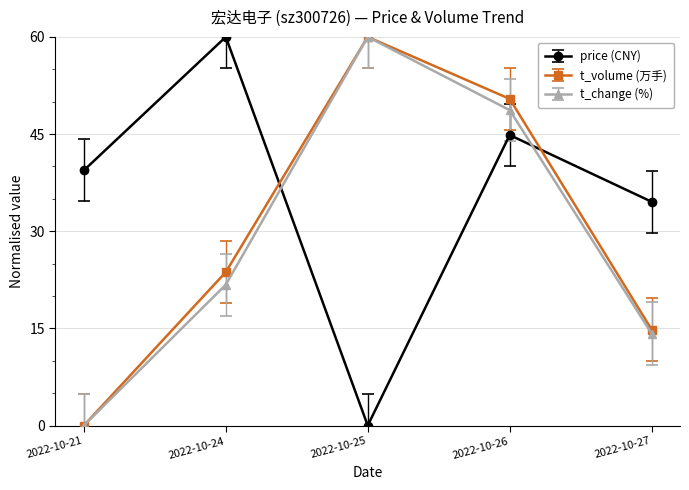

How many interior local peaks does the t_volume (万手) series have?

1